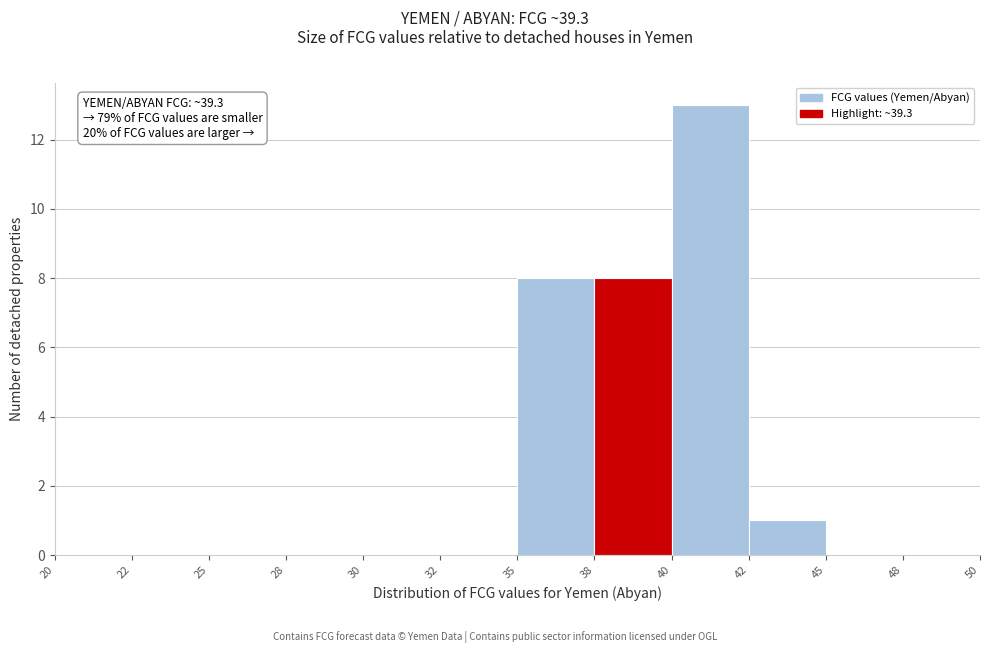

Reading left to right, transcribe all the data shown in this chart.

20=0	22=0	25=0	28=0	30=0	32=0	35=8	38=8	40=13	42=1	45=0	48=0